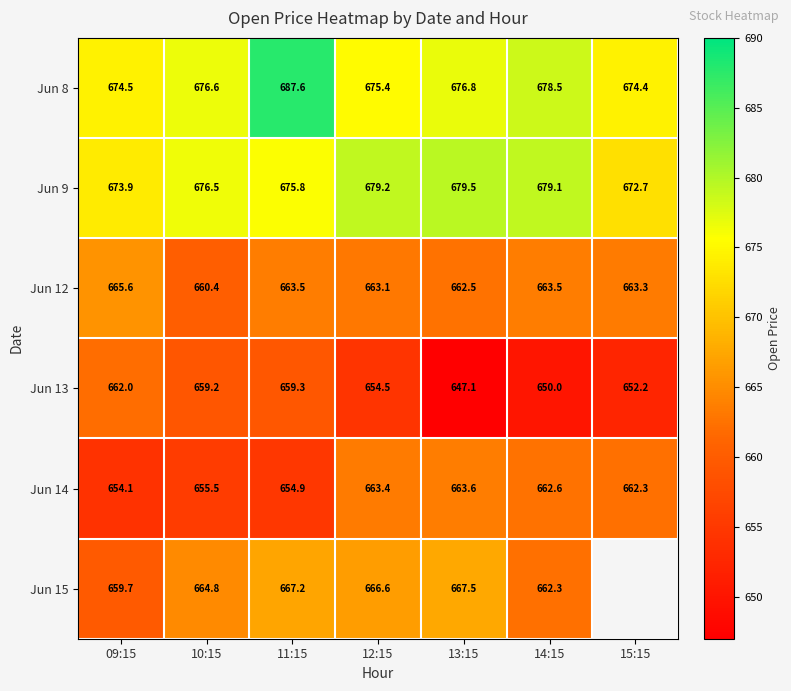

Which has a higher value, 14:15 or 13:15?

14:15